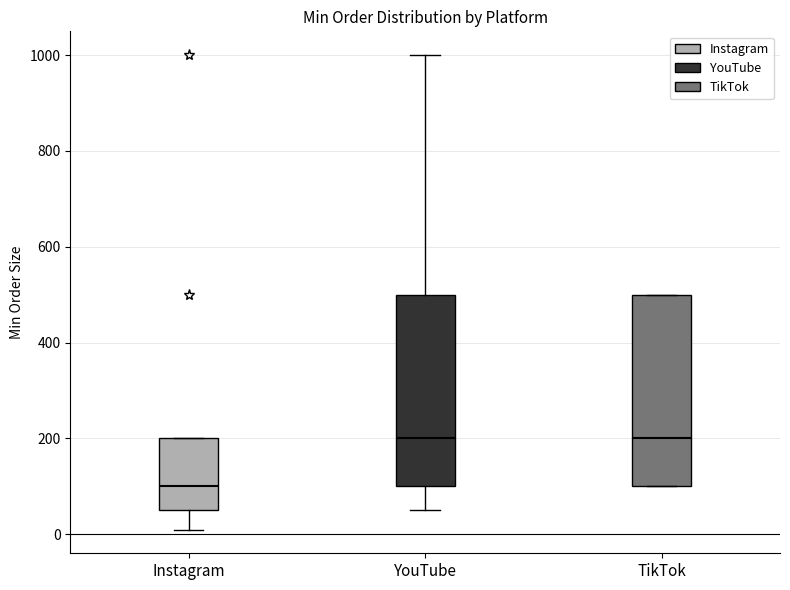

Reading left to right, transcribe this box plot: for each box, give where its median line is, the range the box spans, and where its two whiskers end, as read against the y-axis. The values are not printed on the chart, so give them approximately, as read against the axis.

Instagram: median 100, box 60 to 200, whiskers 20 to 200
YouTube: median 200, box 100 to 500, whiskers 60 to 1000
TikTok: median 200, box 100 to 500, whiskers 100 to 500